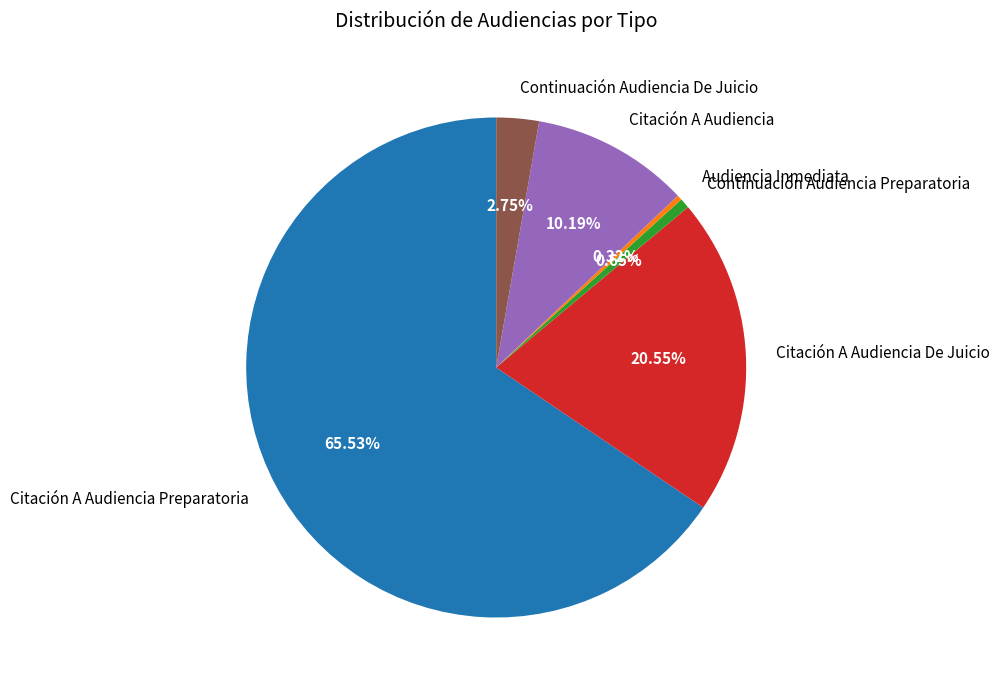

To the nearest percent, what is the combined percentage of Continuación Audiencia De Juicio and Continuación Audiencia Preparatoria?

3%